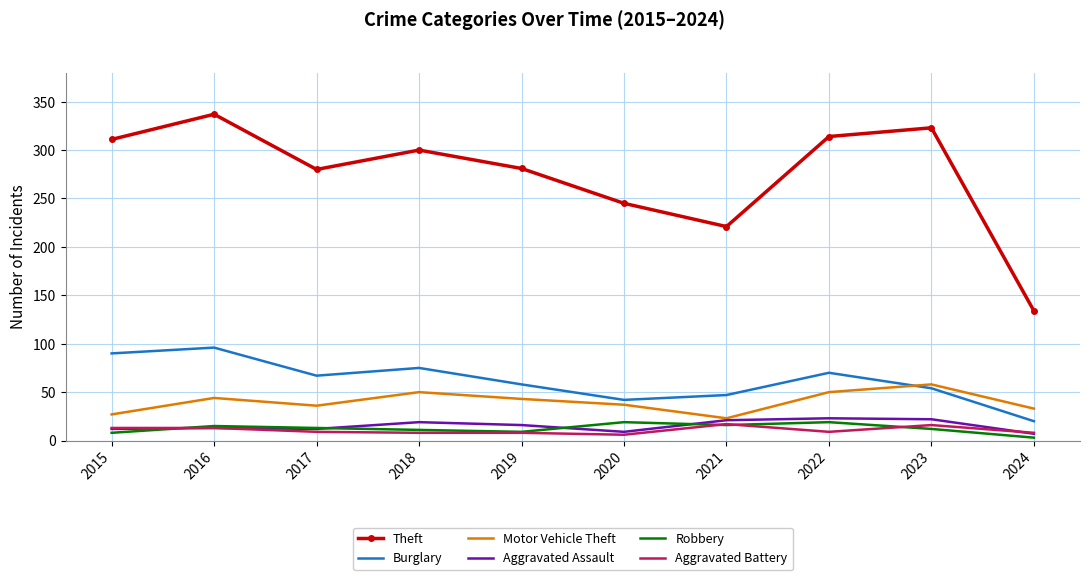

What is the spread (max minus min) of values at 2017?

271